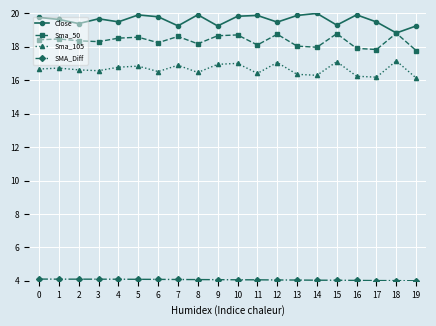

What is the average value of the Sma_105 series?

16.6